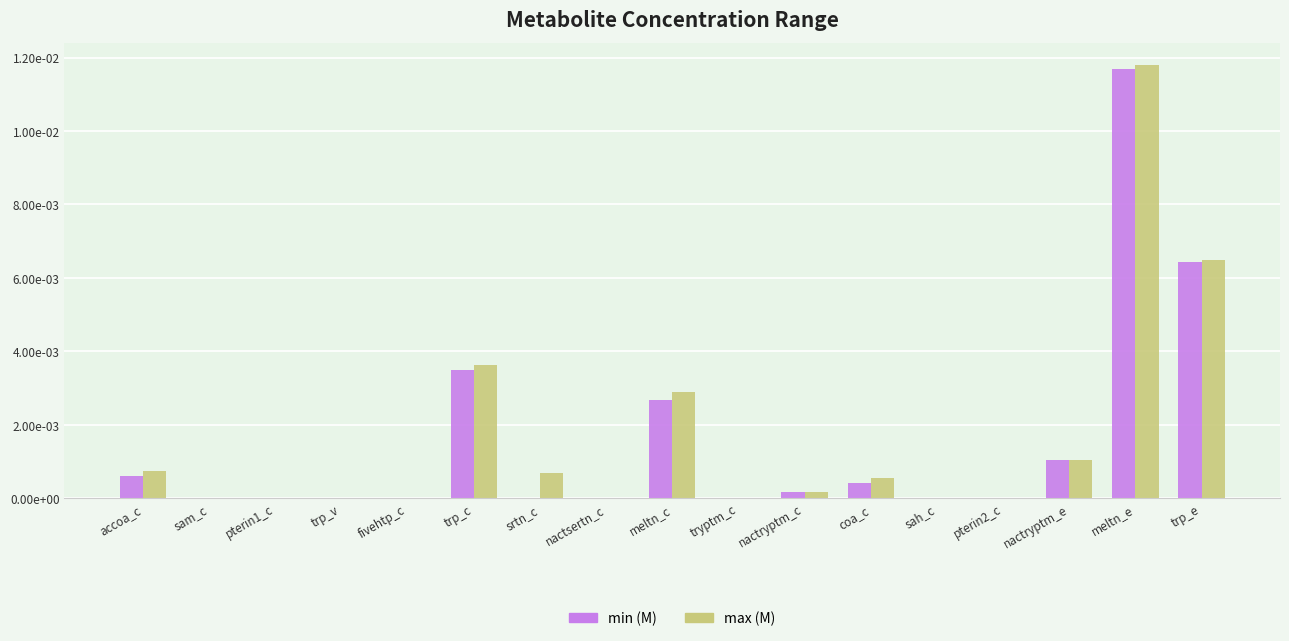

Which series changed the most between trp_v and fivehtp_c?

min (M)